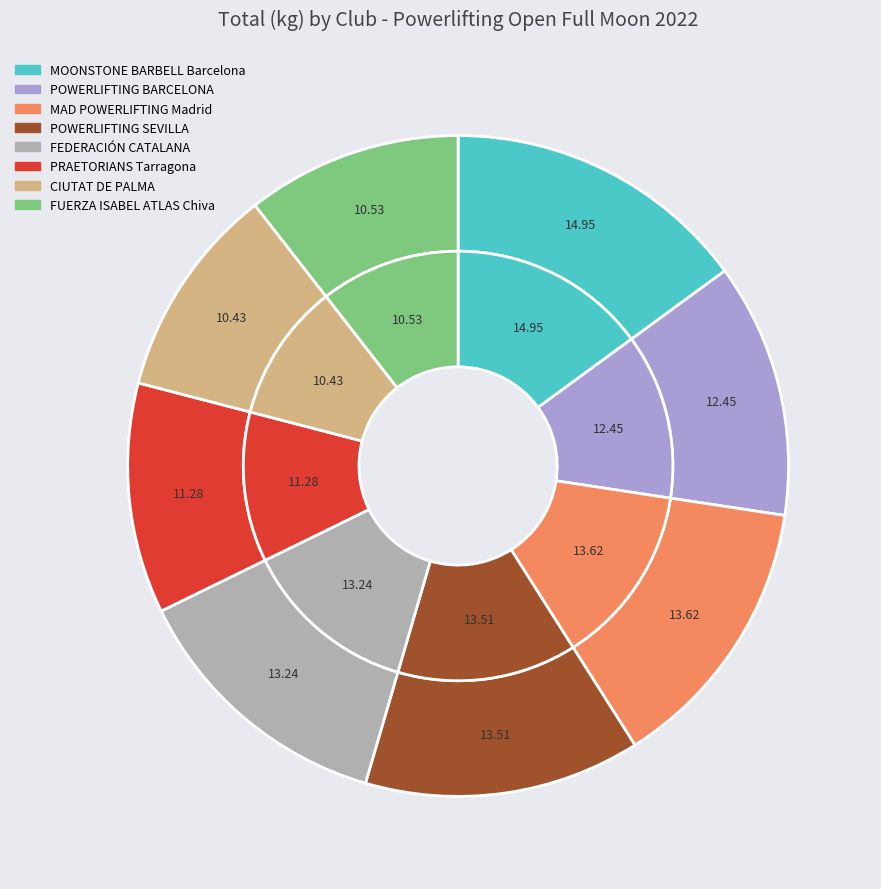

Does any single category account for the majority?

No